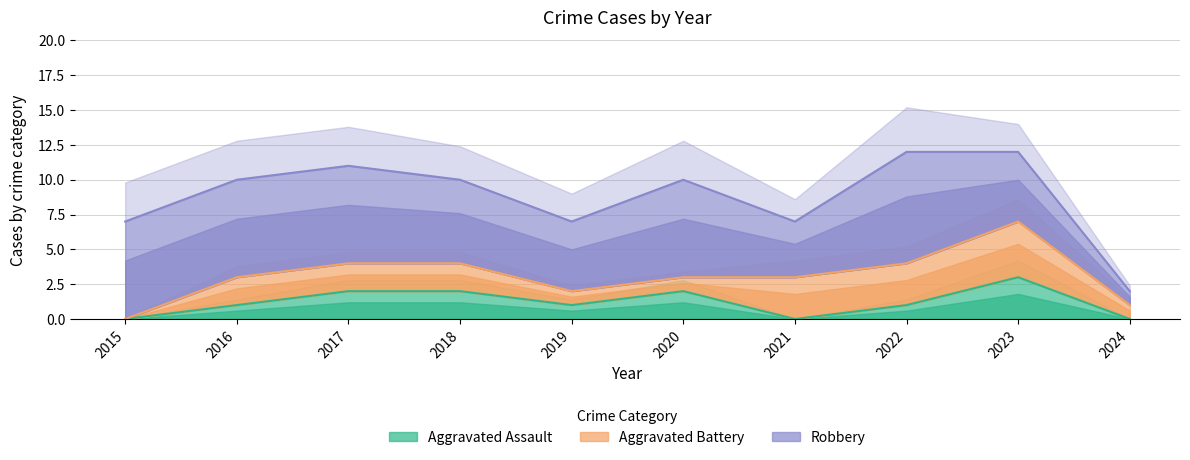

Which series has the largest range (max minus min)?

Robbery